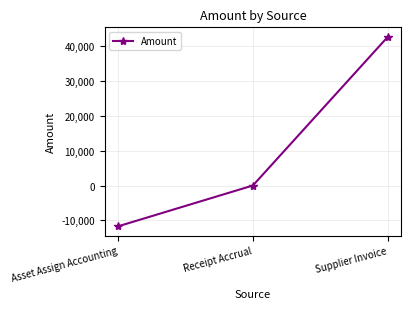

Which label corresponds to the smallest value in the chart?

Asset Assign Accounting